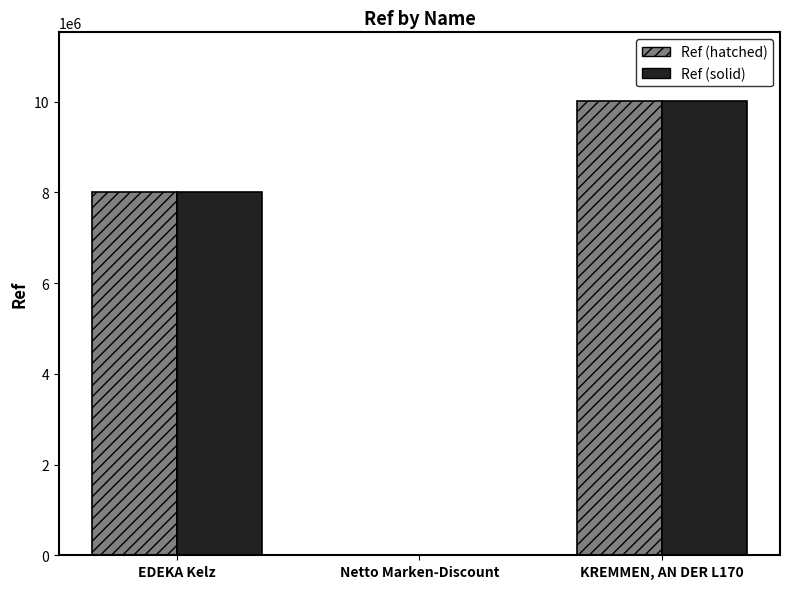

What is the difference between the Ref (hatched) values at Netto Marken-Discount and EDEKA Kelz?

7995654